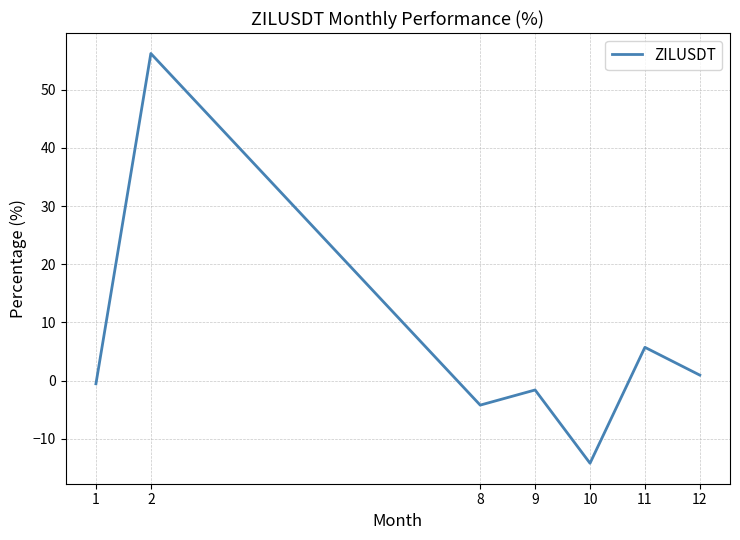

What is the change in value from 2 to 12?

-55.3